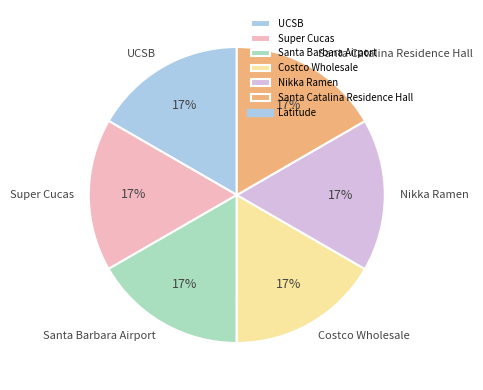

Is there any slice that represents more than half of the pie?

No